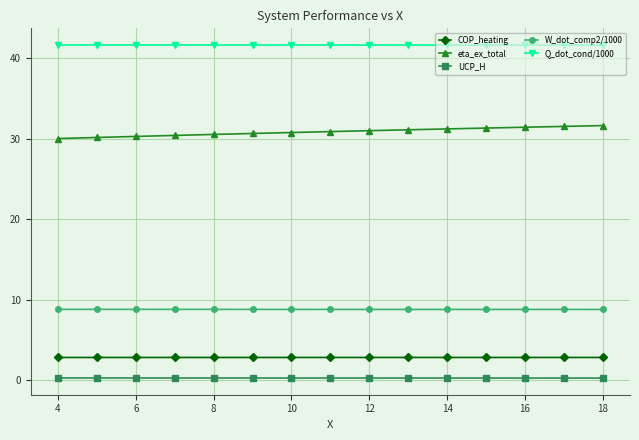

At how many categories does at least one series exceed 13?

15